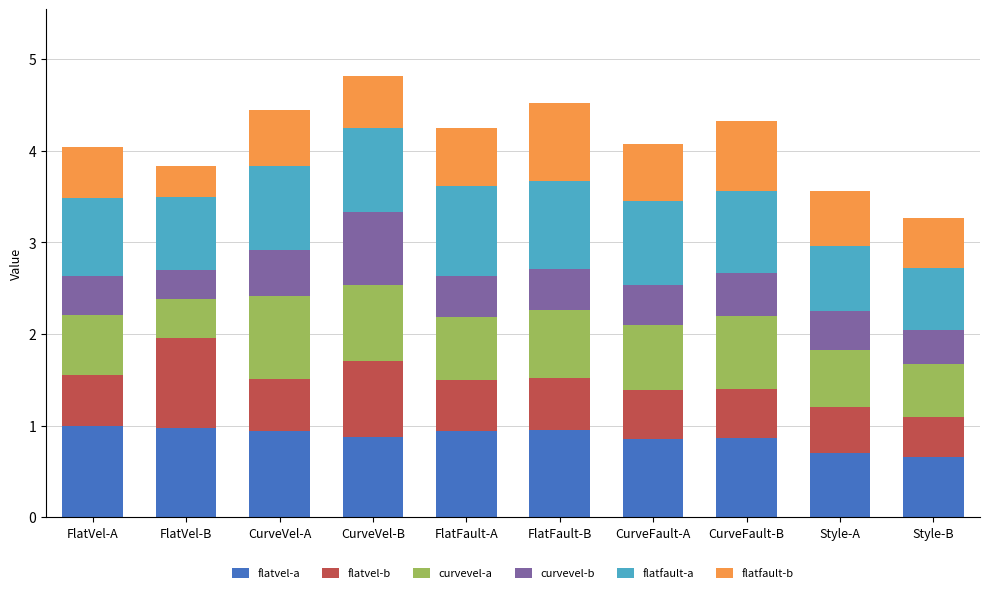

What is the total value across all series at FlatFault-B?

4.5